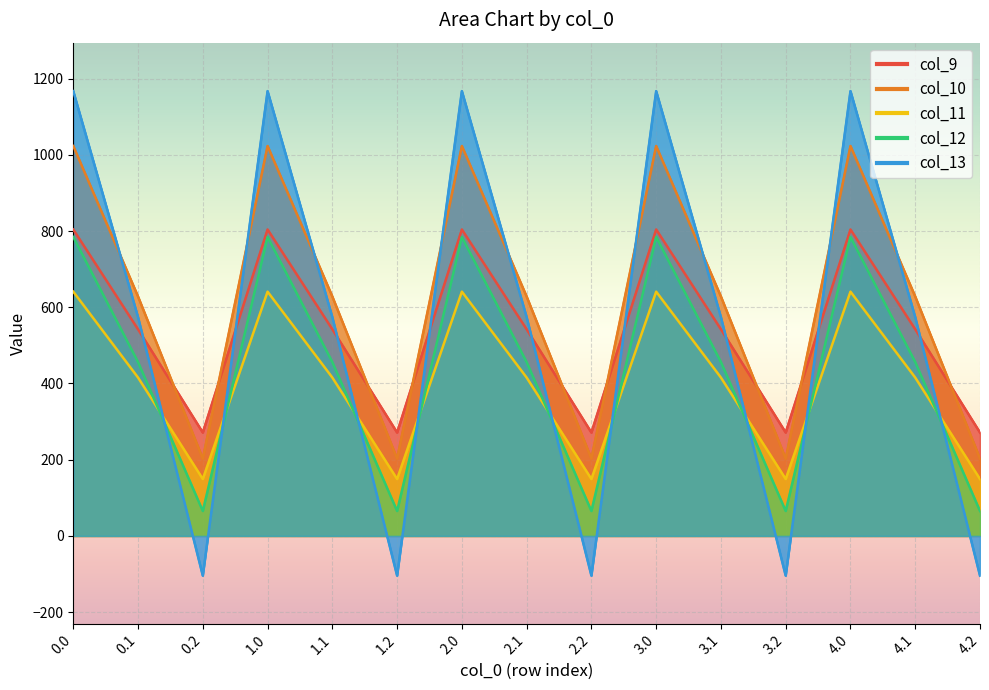

What is the difference between the maximum and minimum values in the col_10 series?

820.6